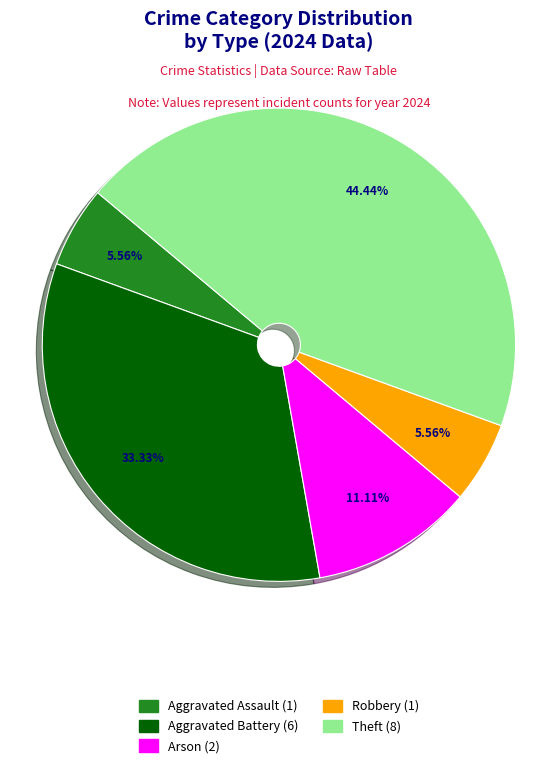

Is there a majority slice in this chart?

No